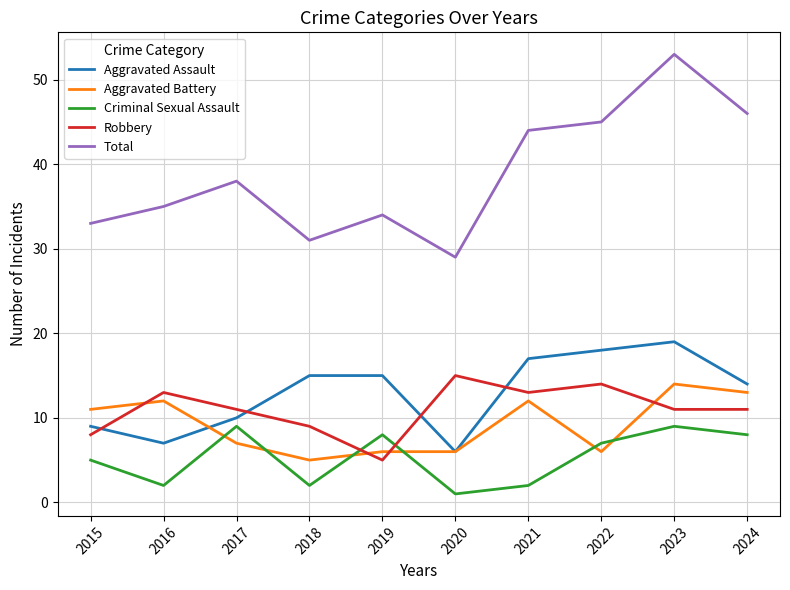

Which series has the widest spread of values?

Total